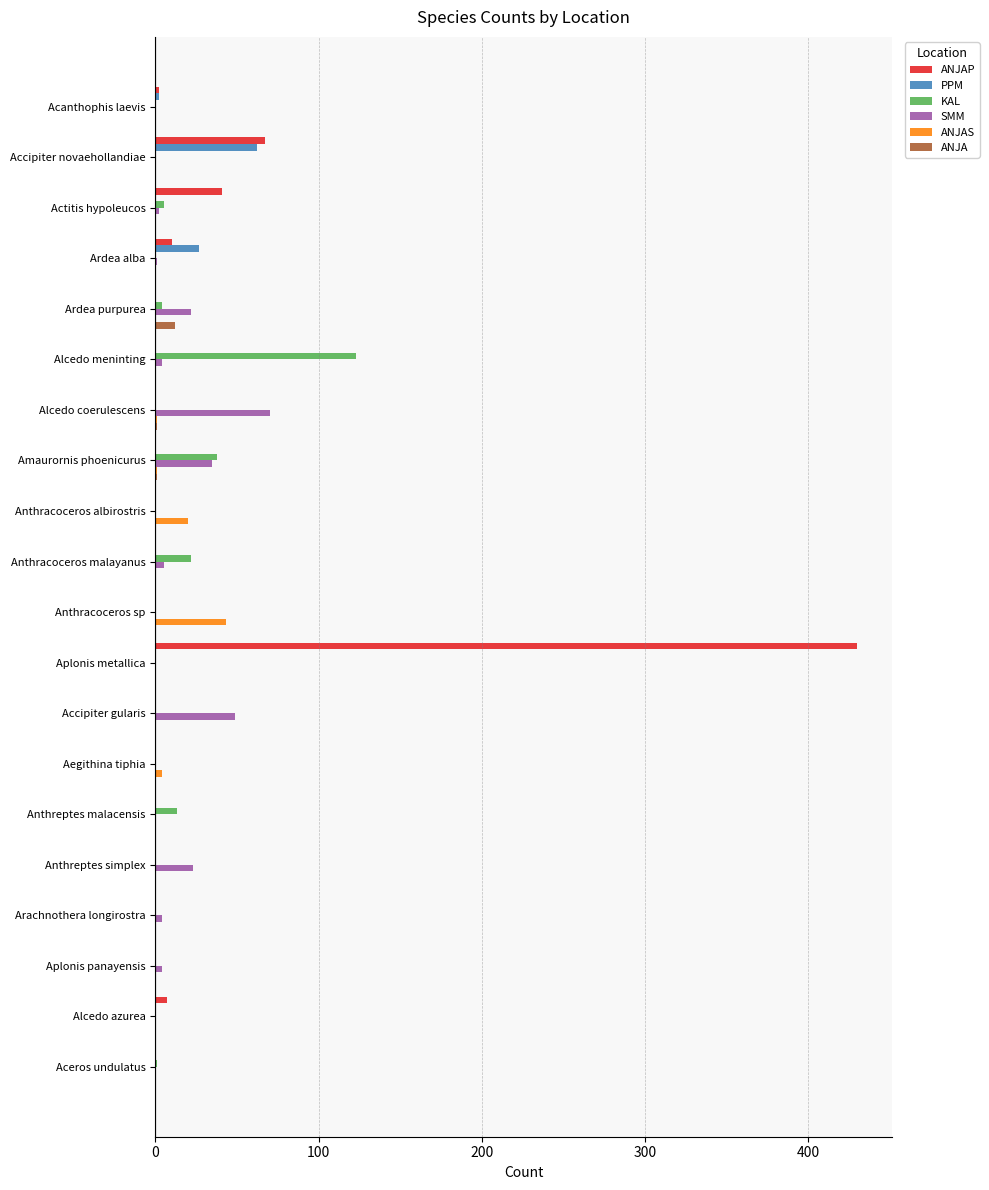

Is it true that PPM equals 39 at Aceros undulatus?

False